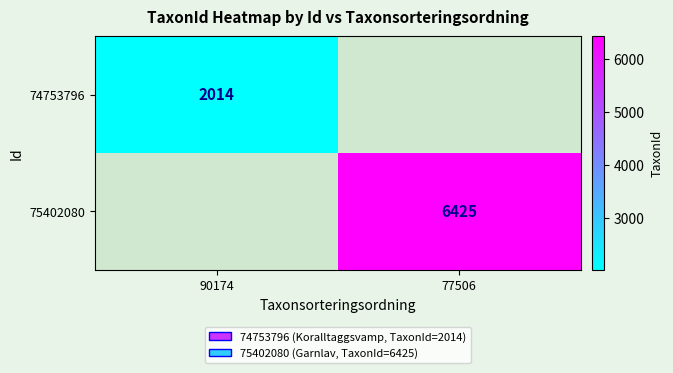

What is the approximate value of 75402080 at 77506, to the nearest 10?

6420